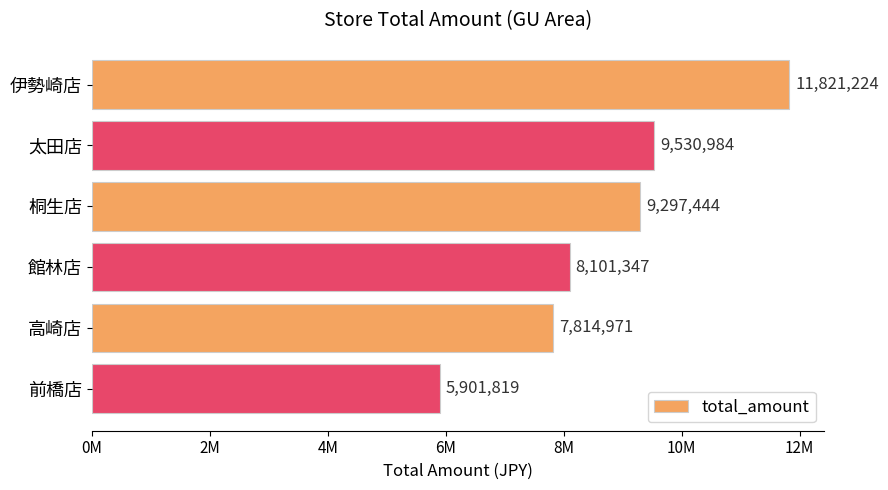

Does the chart contain any negative values?

No